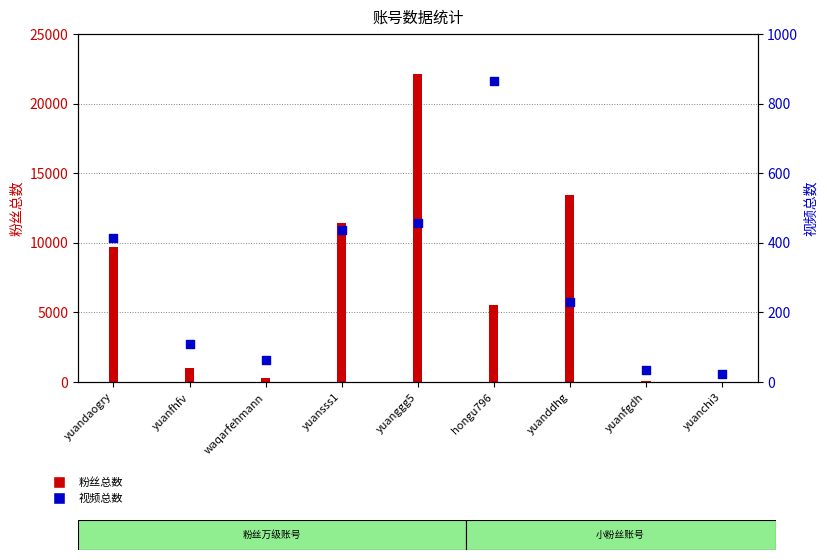

Is the value of 粉丝总数 at yuanfhfv greater than the value of 视频总数 at waqarfehmann?

Yes